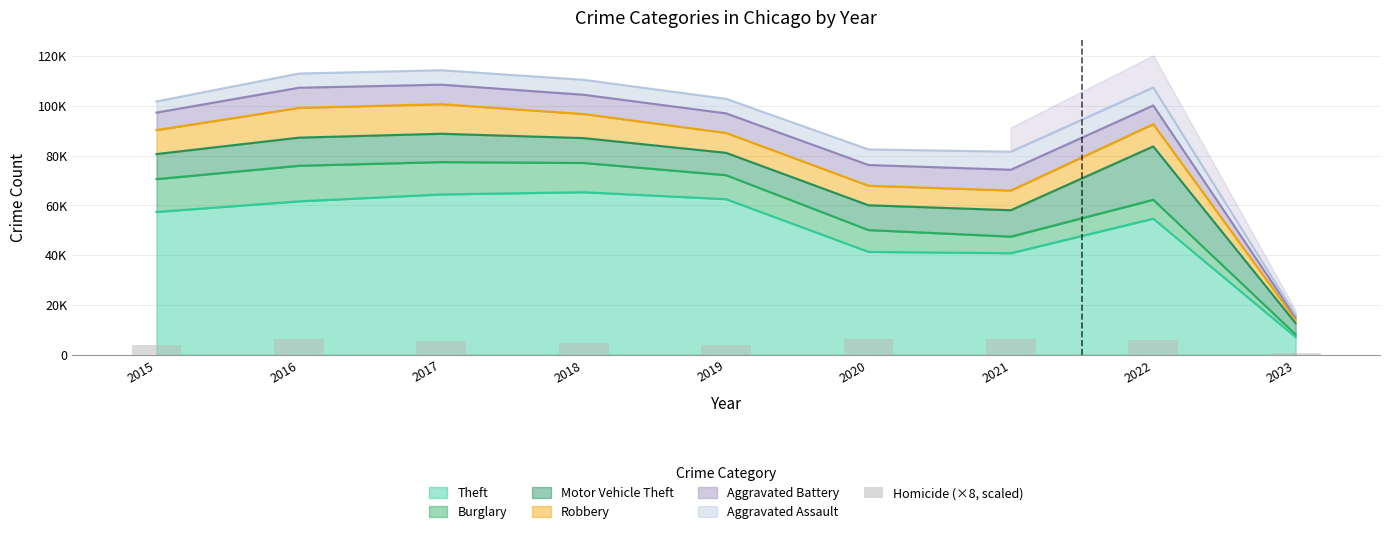

Reading left to right, list all the values displayed in this chart.

2015=3968	2016=6288	2017=5376	2018=4712	2019=3984	2020=6296	2021=6432	2022=5696	2023=576